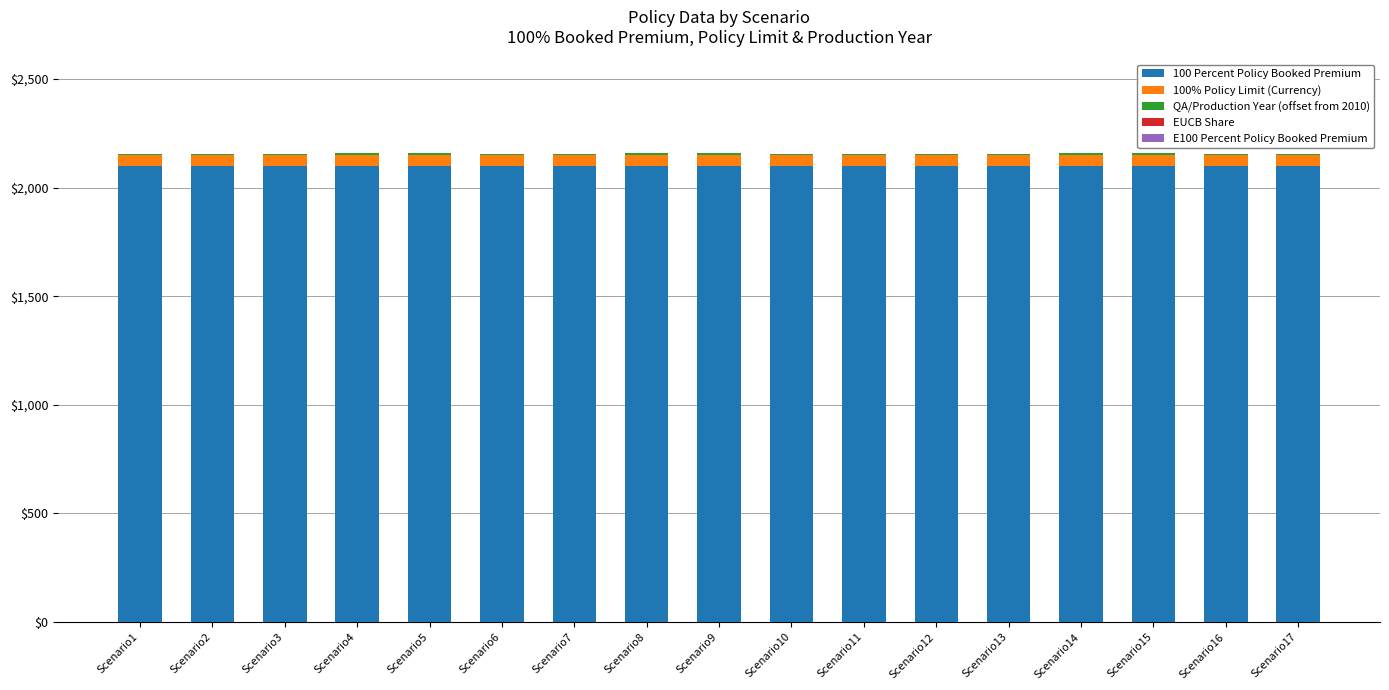

What is the maximum value for 100 Percent Policy Booked Premium?

2098.8